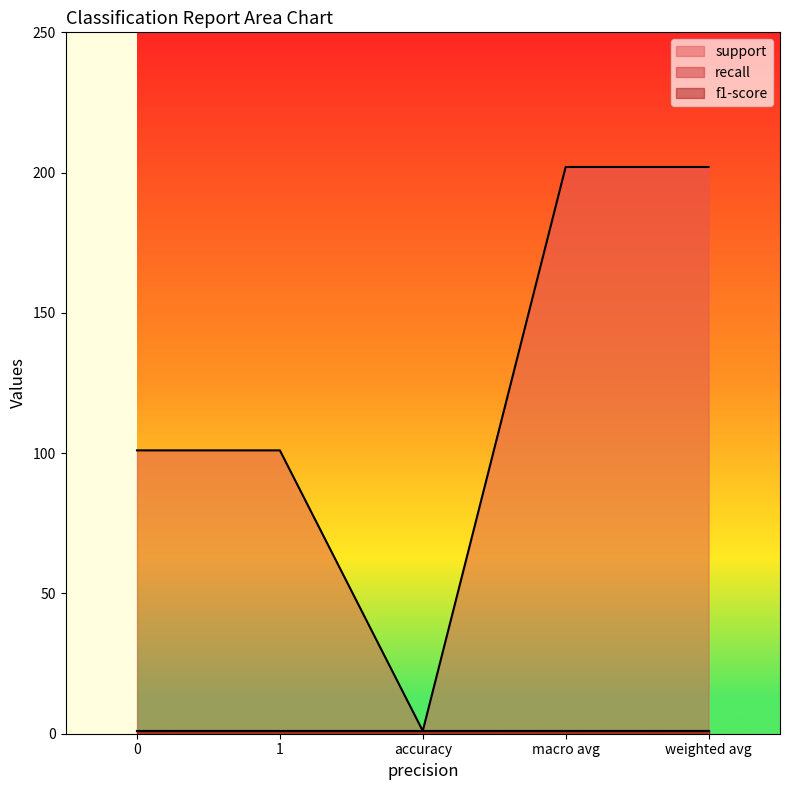

Is the value of support at weighted avg greater than the value of f1-score at accuracy?

Yes